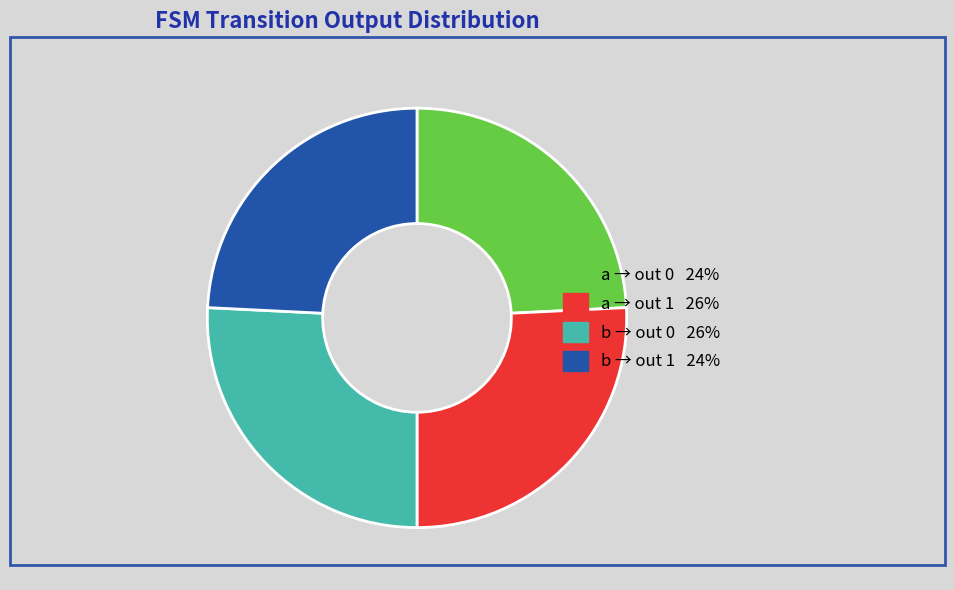

Is there any slice that represents more than half of the pie?

No